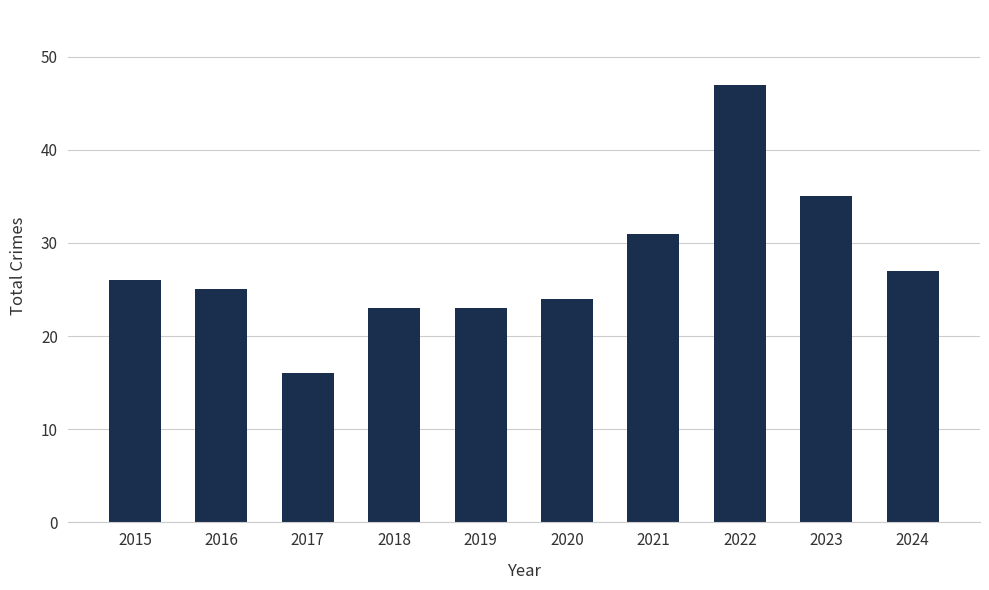

Is it true that the value at 2016 is 25?

True